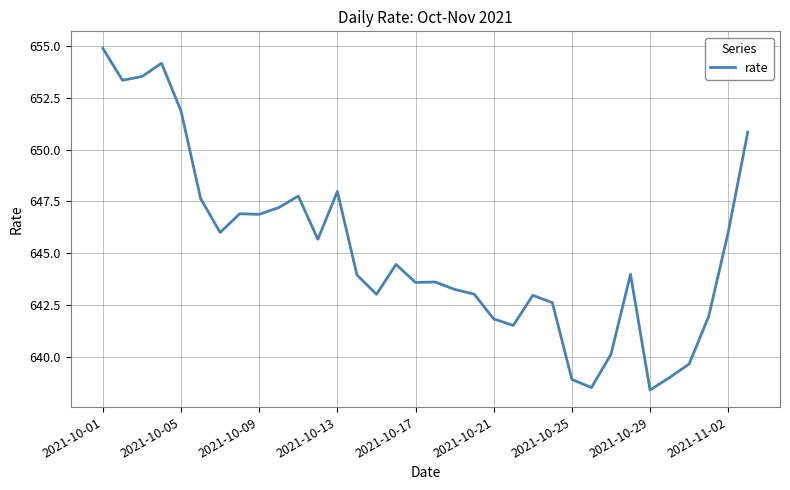

What is the difference between the maximum and minimum values?

16.5